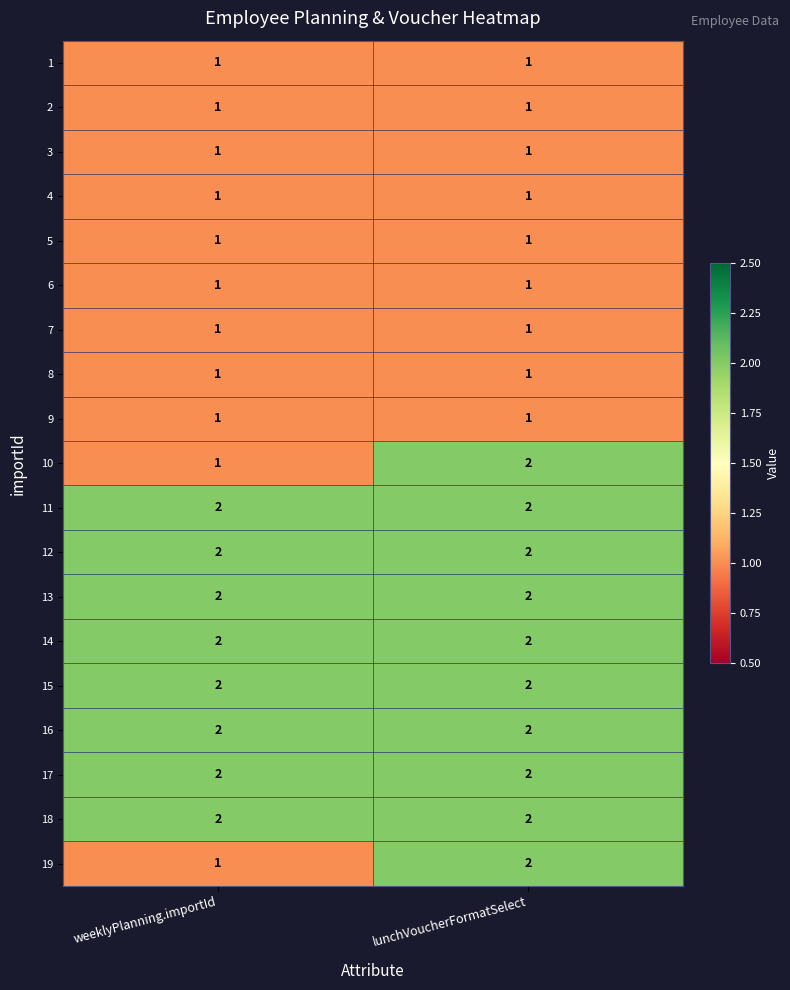

Where is 10 nearest to the value 1?

weeklyPlanning.importId